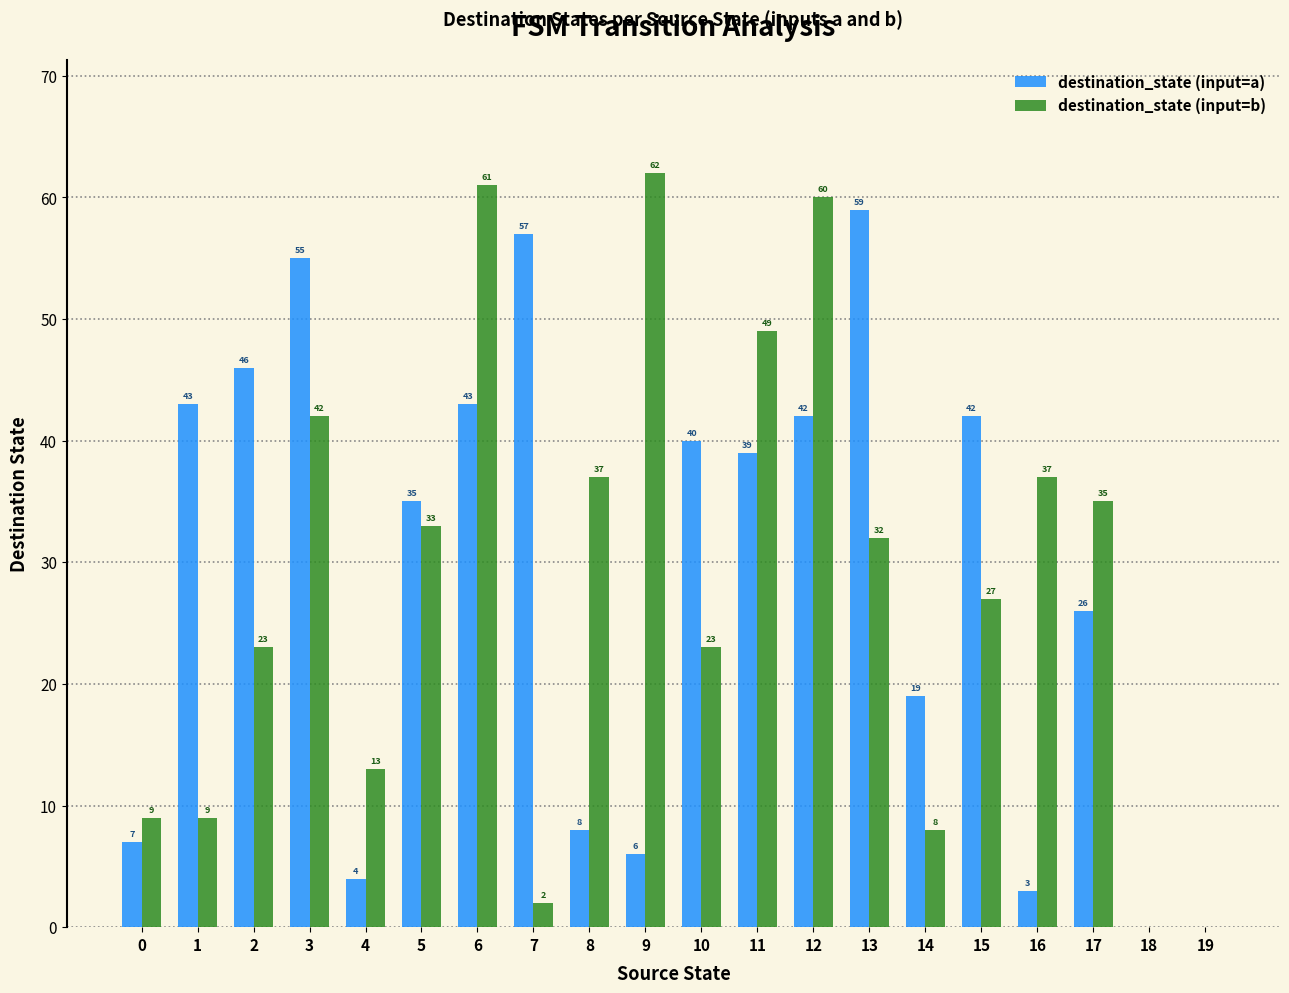

The destination_state (input=b) series shows 25 at 19. True or false?

False